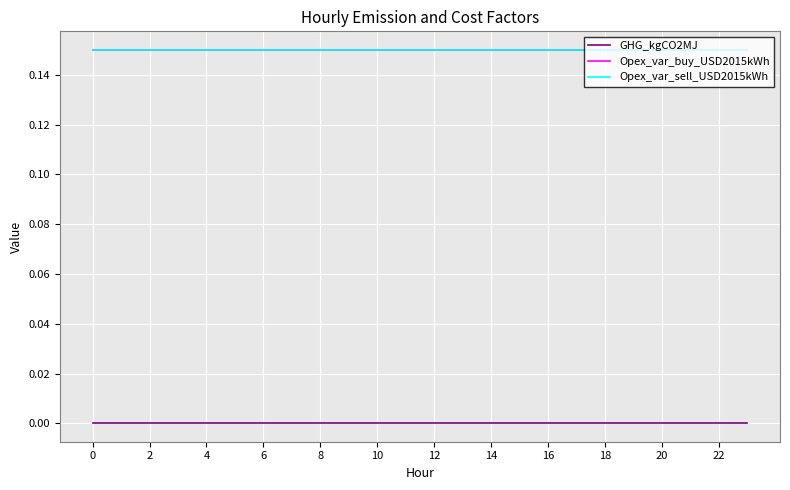

True or false: Opex_var_buy_USD2015kWh has more than 0 interior local peaks.

False